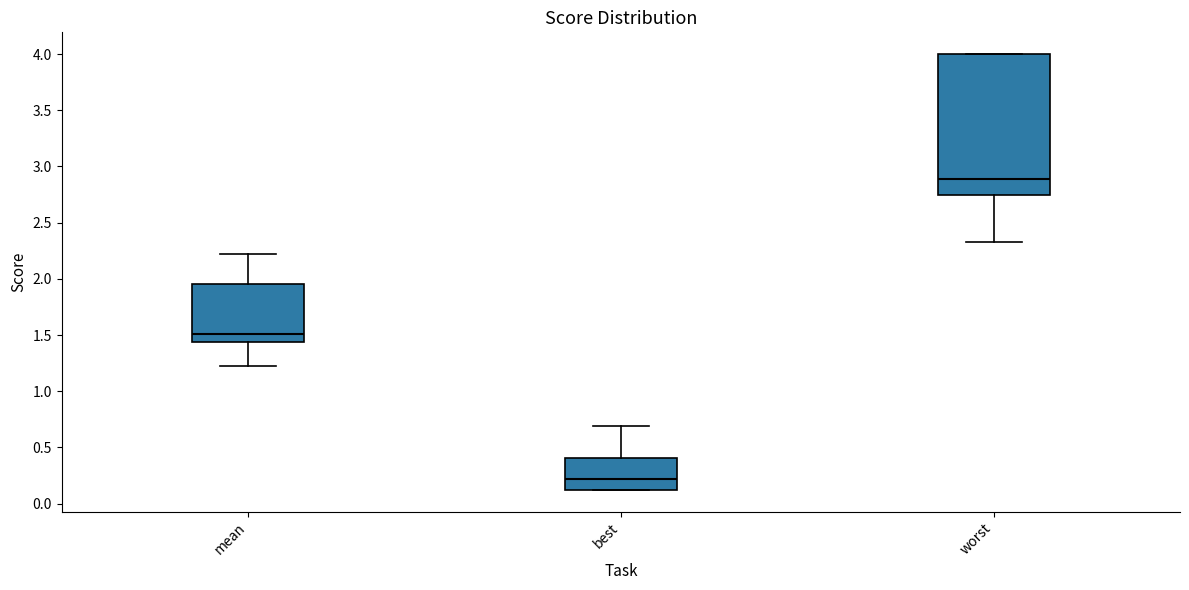

Which box has the highest median line?

worst